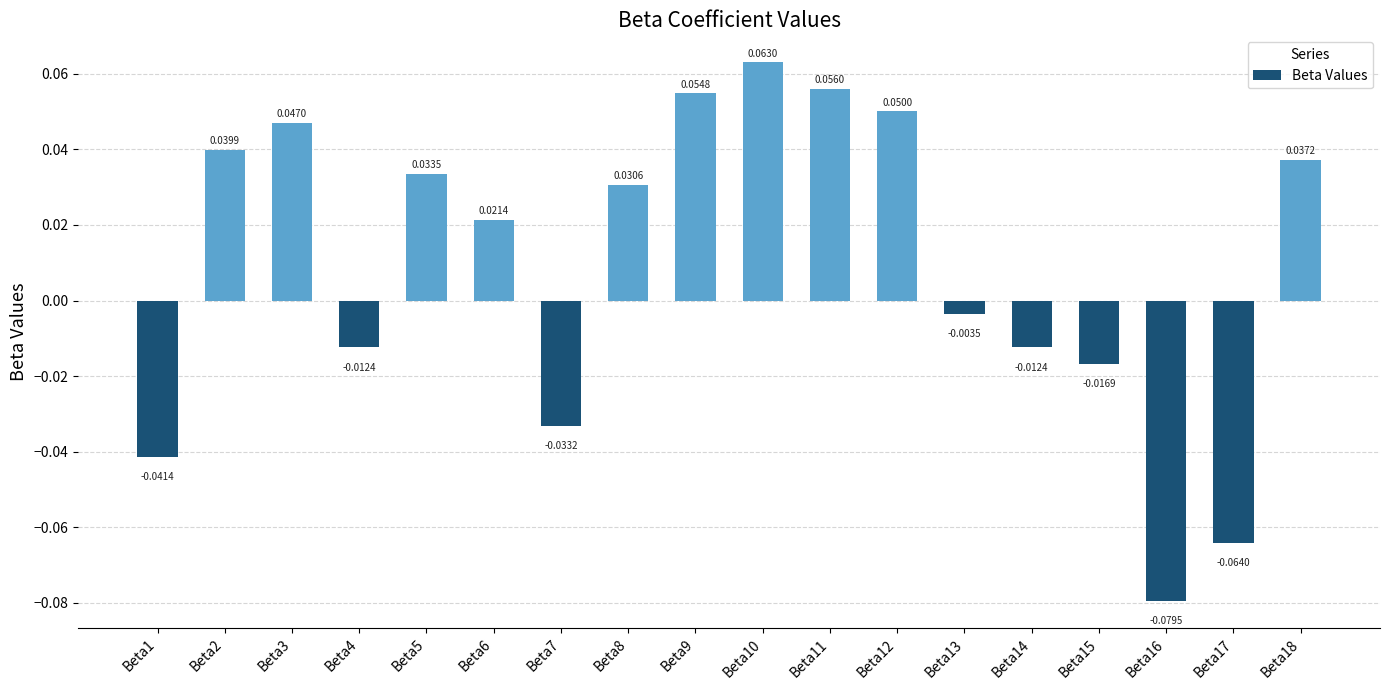

What is the change in value from Beta16 to Beta18?

+0.1